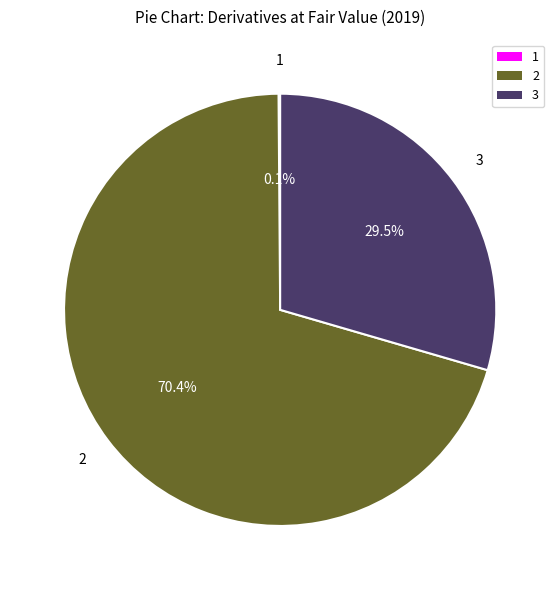

To the nearest percent, what is the difference between the largest and smallest slice percentages?

70%